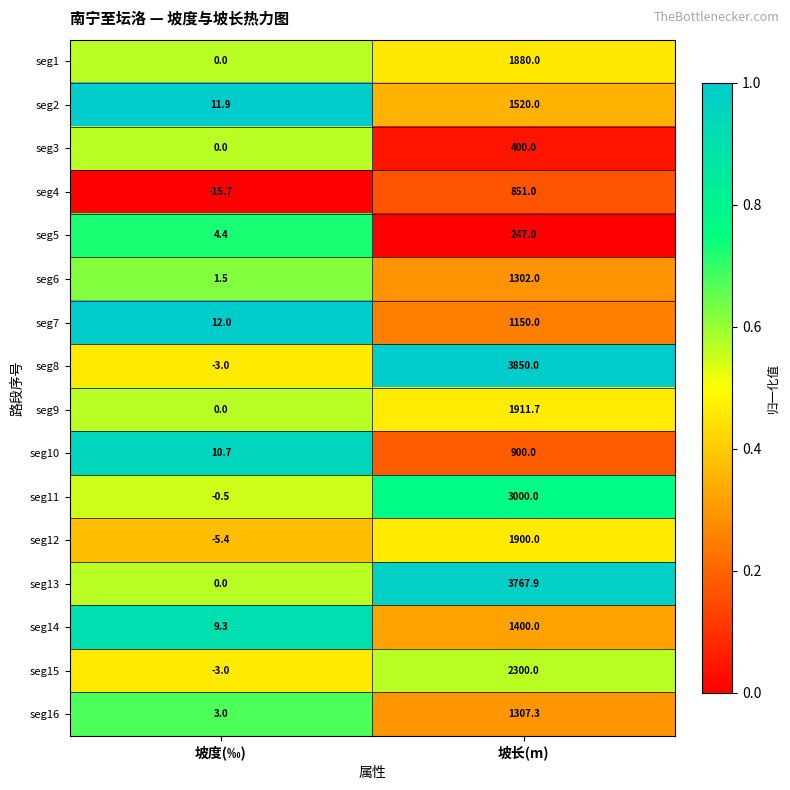

Which series has the largest range (max minus min)?

seg8